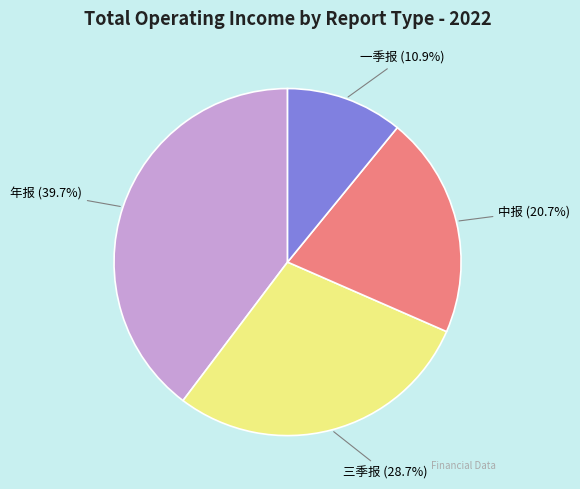

How many segments does this pie chart have?

4